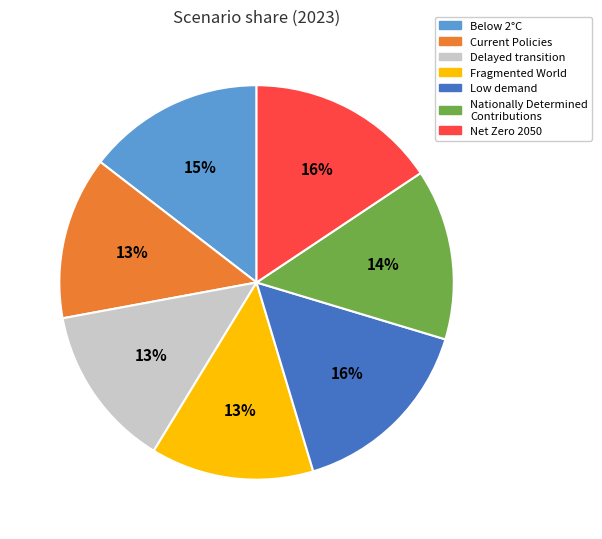

To the nearest percent, what is the combined percentage of Fragmented World and Low demand?

29%